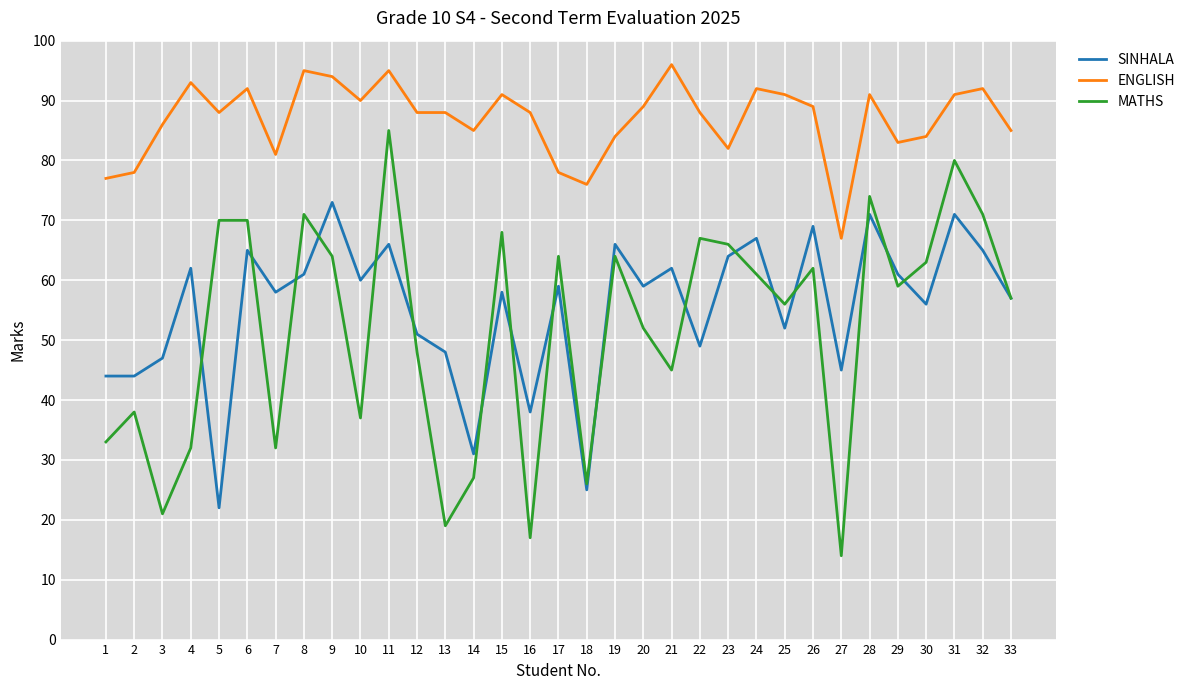

Rank the series at 26 from lowest to highest value.

MATHS, SINHALA, ENGLISH